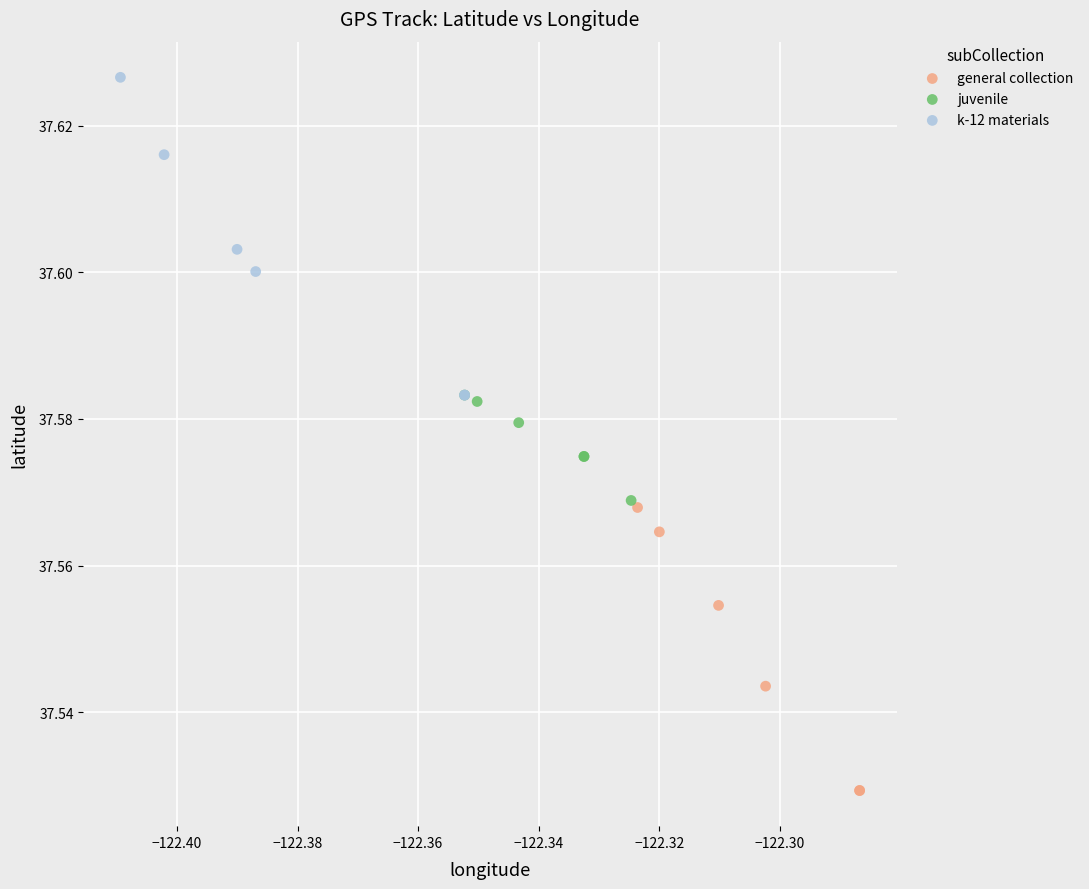

Which series reaches the minimum Y coordinate?

general collection